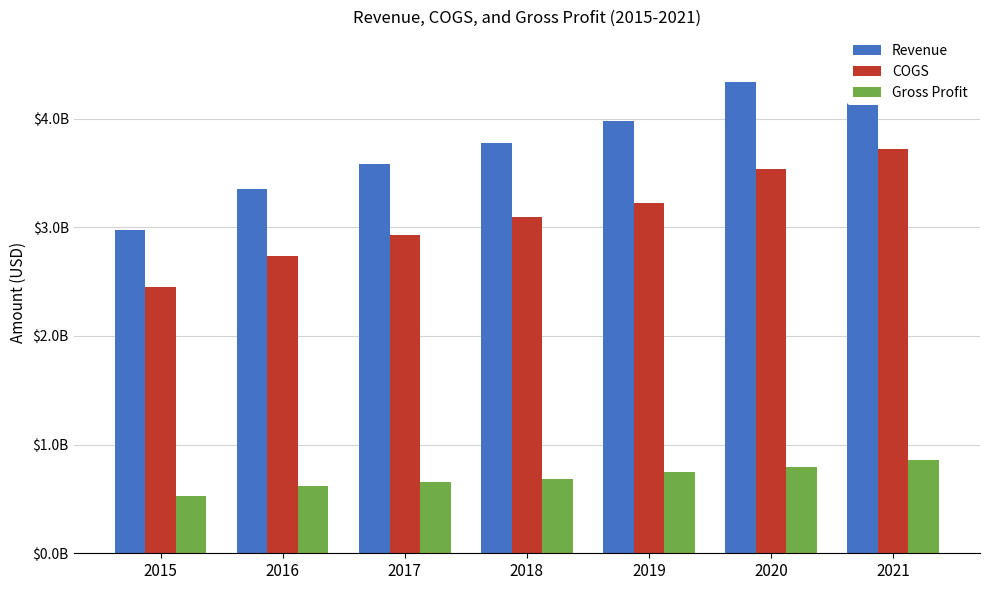

Rank the series at 2016 from lowest to highest value.

Gross Profit, COGS, Revenue